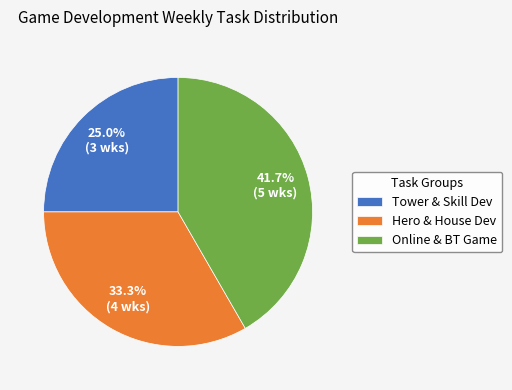

What percentage is NOT represented by Hero & House Dev?

66.7%